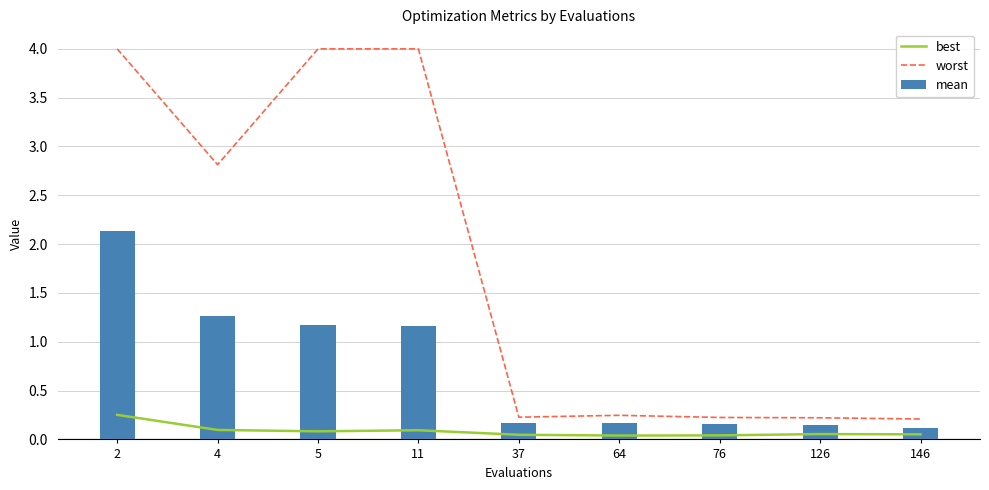

What is the difference between the second highest and second lowest values in the mean series?

1.1